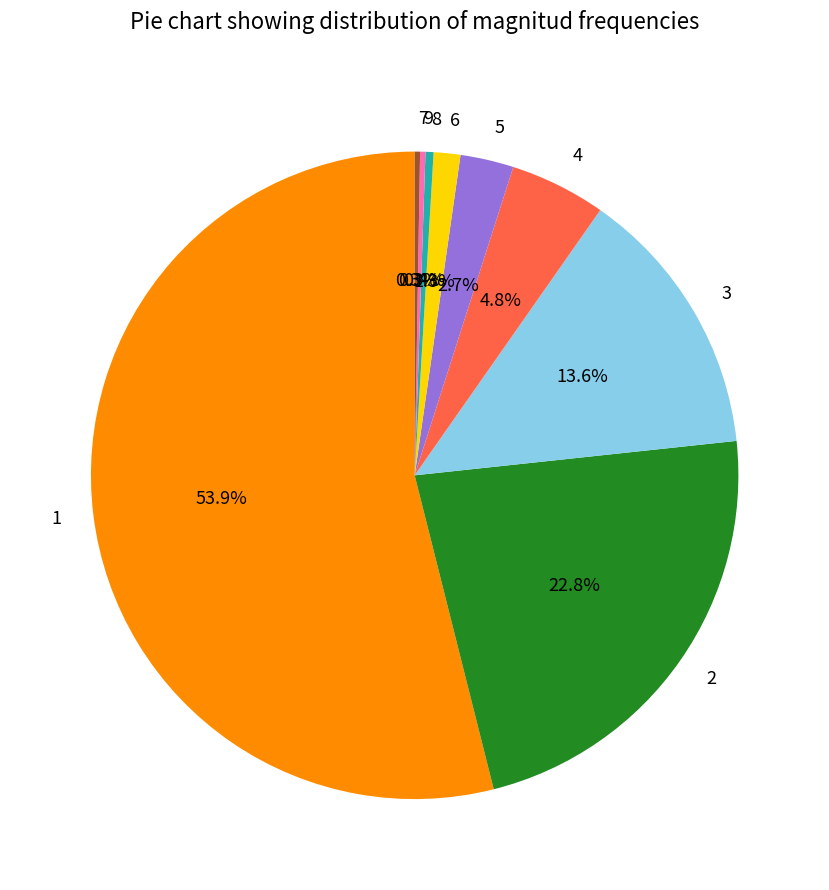

To the nearest percent, what portion does 3 represent?

14%